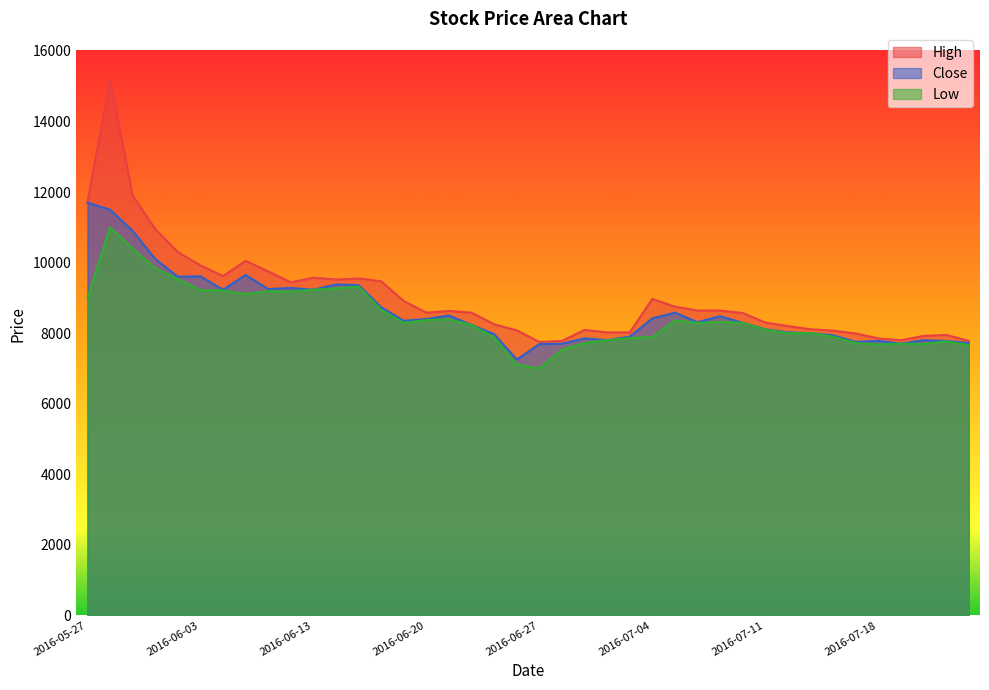

What is the spread (max minus min) of values at 2016-06-08?

940